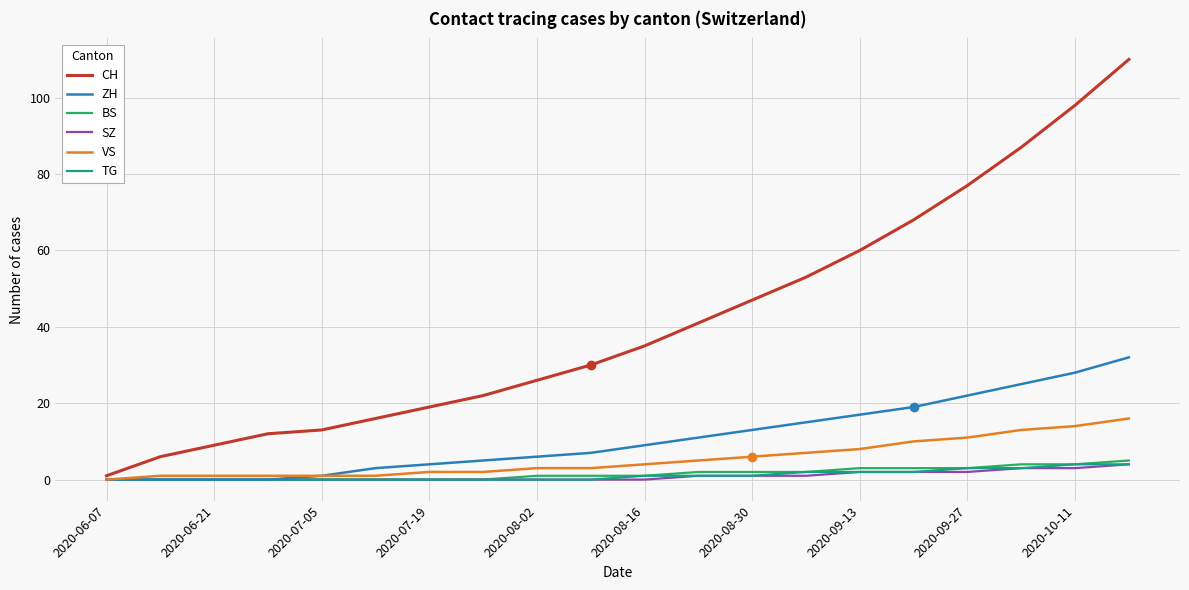

Which series has the widest spread of values?

CH